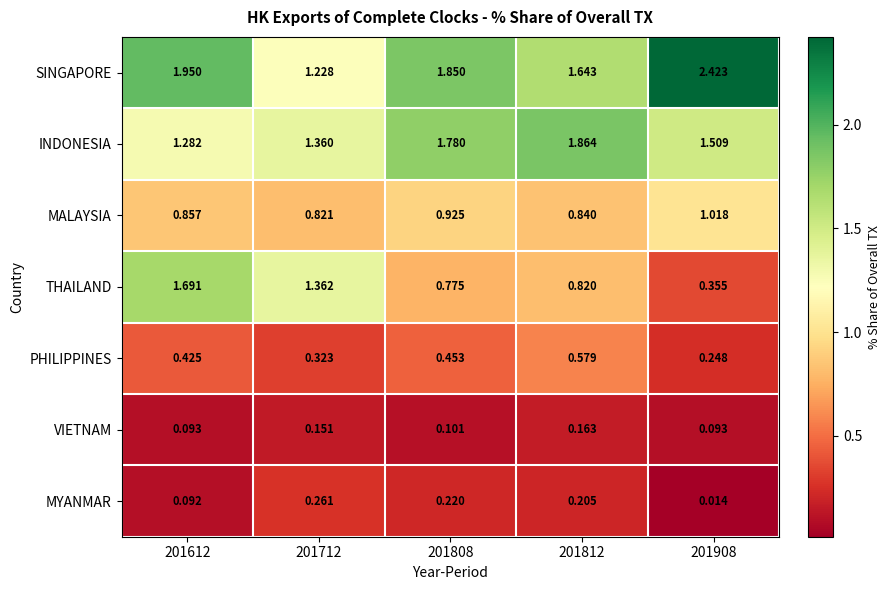

Which series has the widest spread of values?

THAILAND